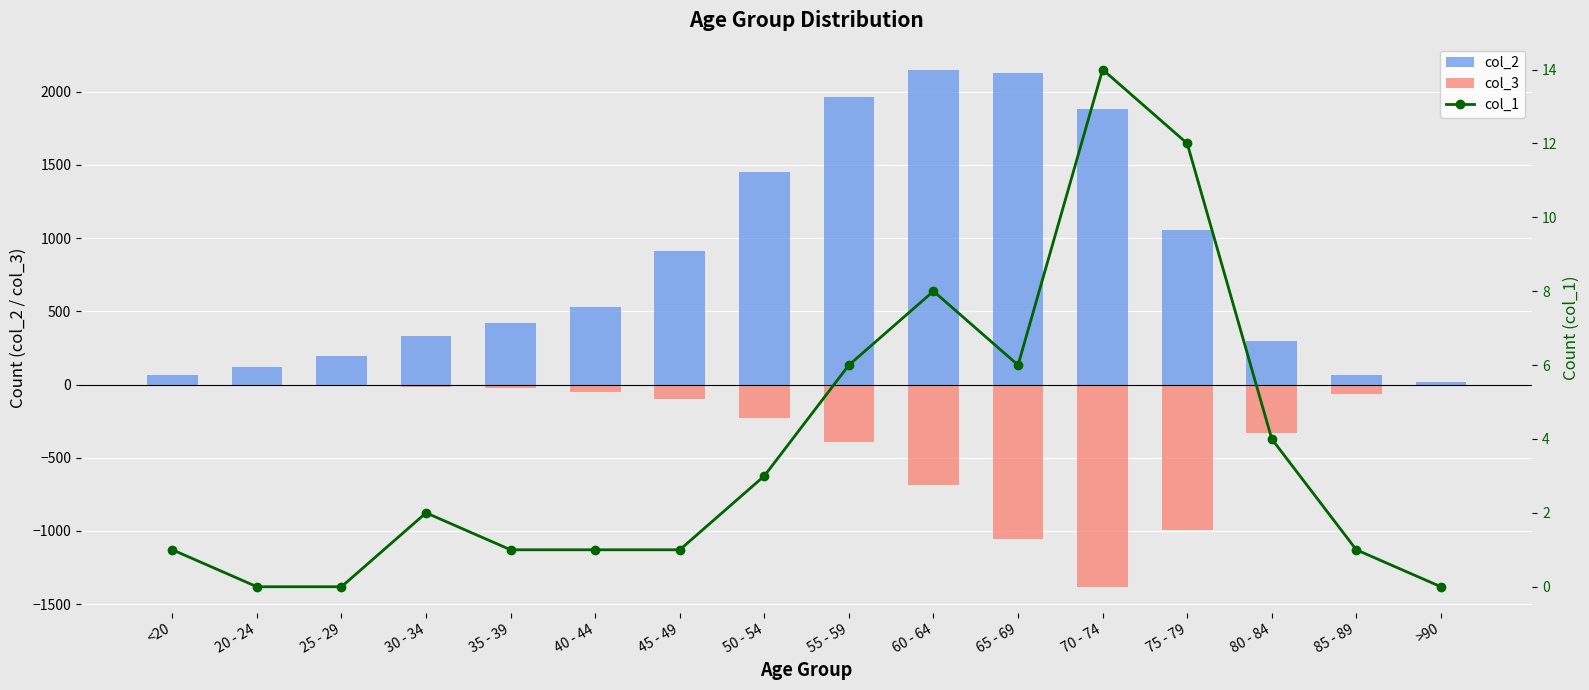

How many values in the col_1 series exceed 2?

7